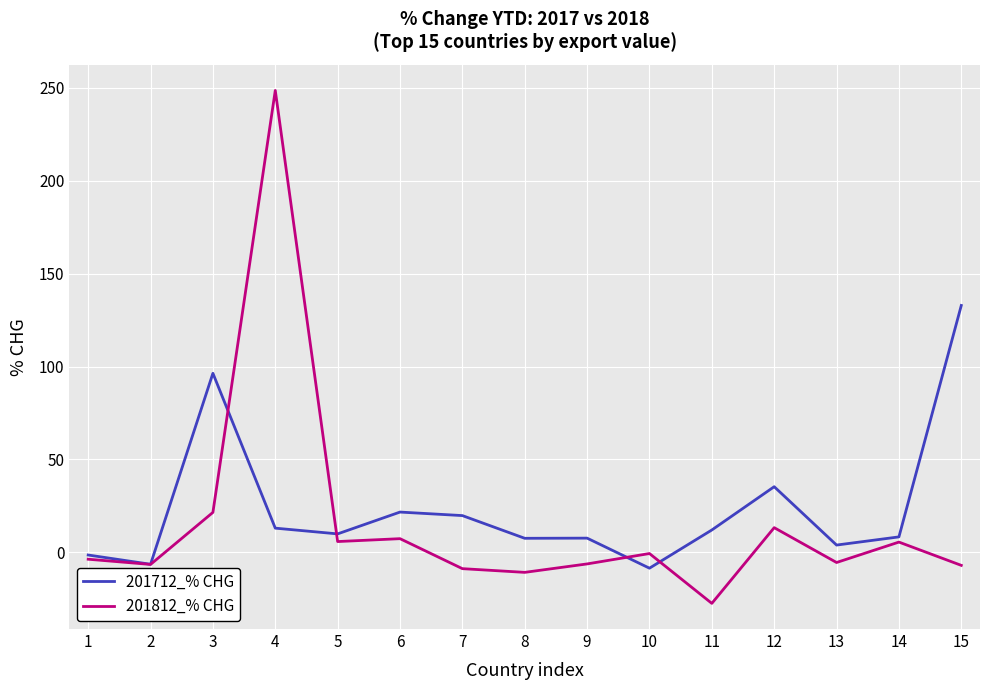

List the series in order of their peak value, highest first.

201812_% CHG, 201712_% CHG